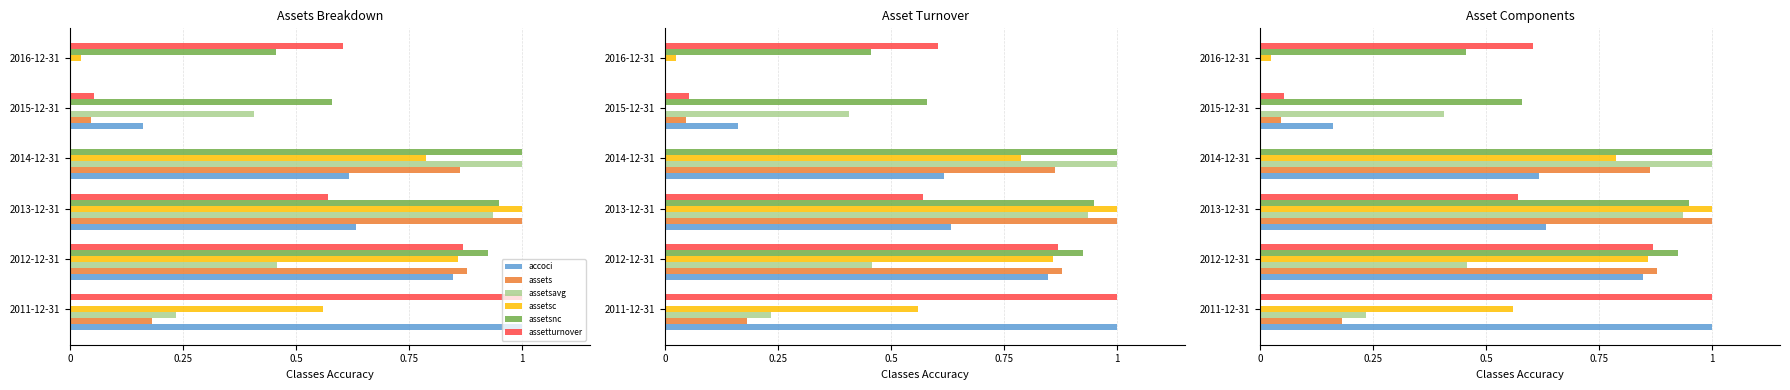

How many values in assetsc are above zero?

5